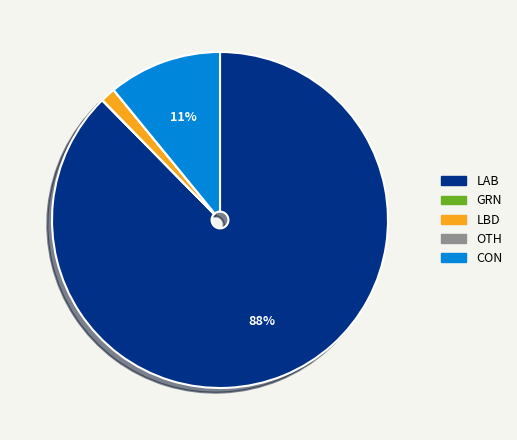

Is there any slice that represents more than half of the pie?

Yes